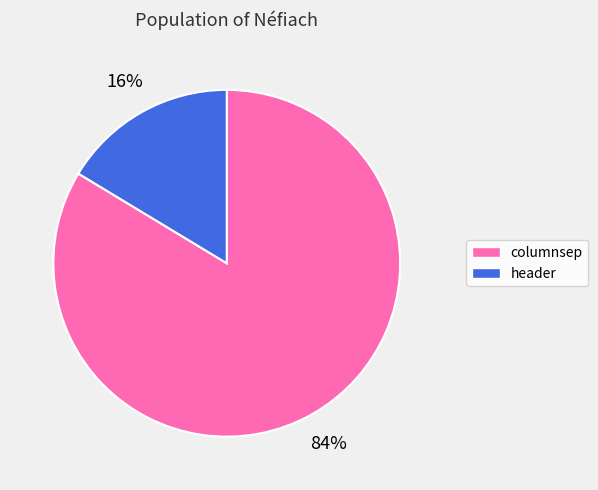

Approximately how many times larger is the value at header compared to columnsep?

0.2